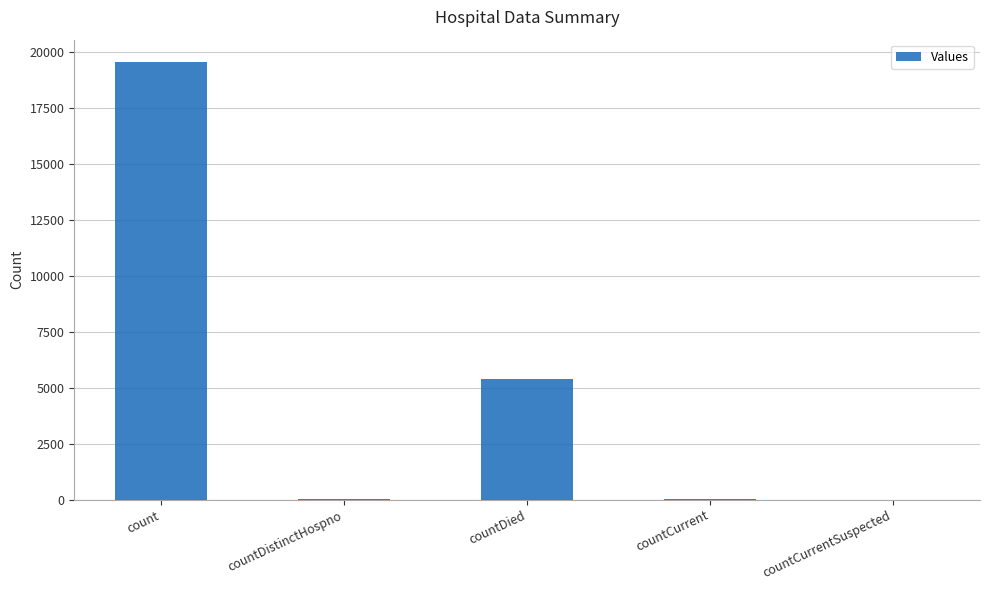

Count the number of data series in this chart.

1